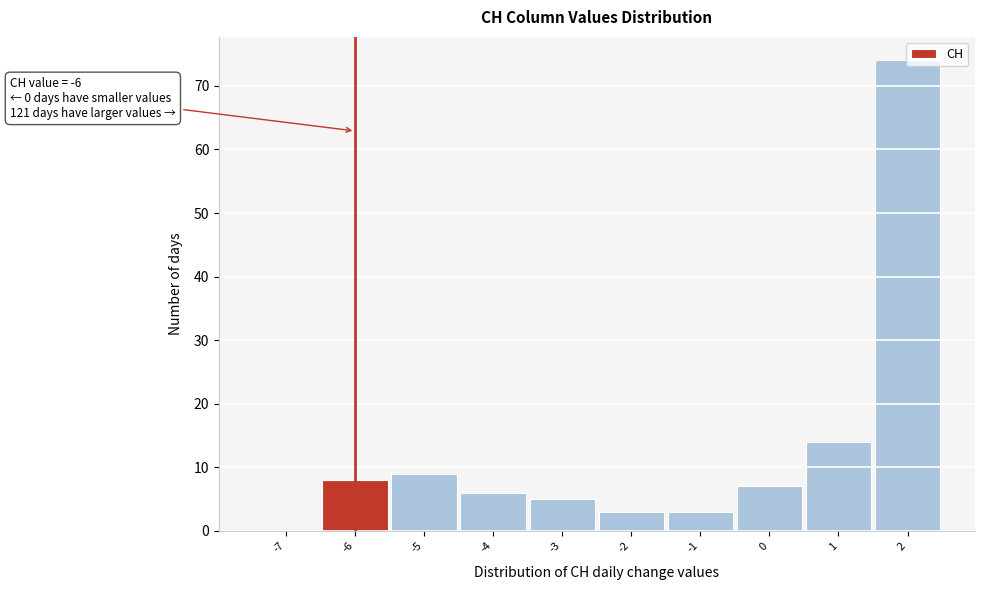

What is the maximum value shown in the chart?

74